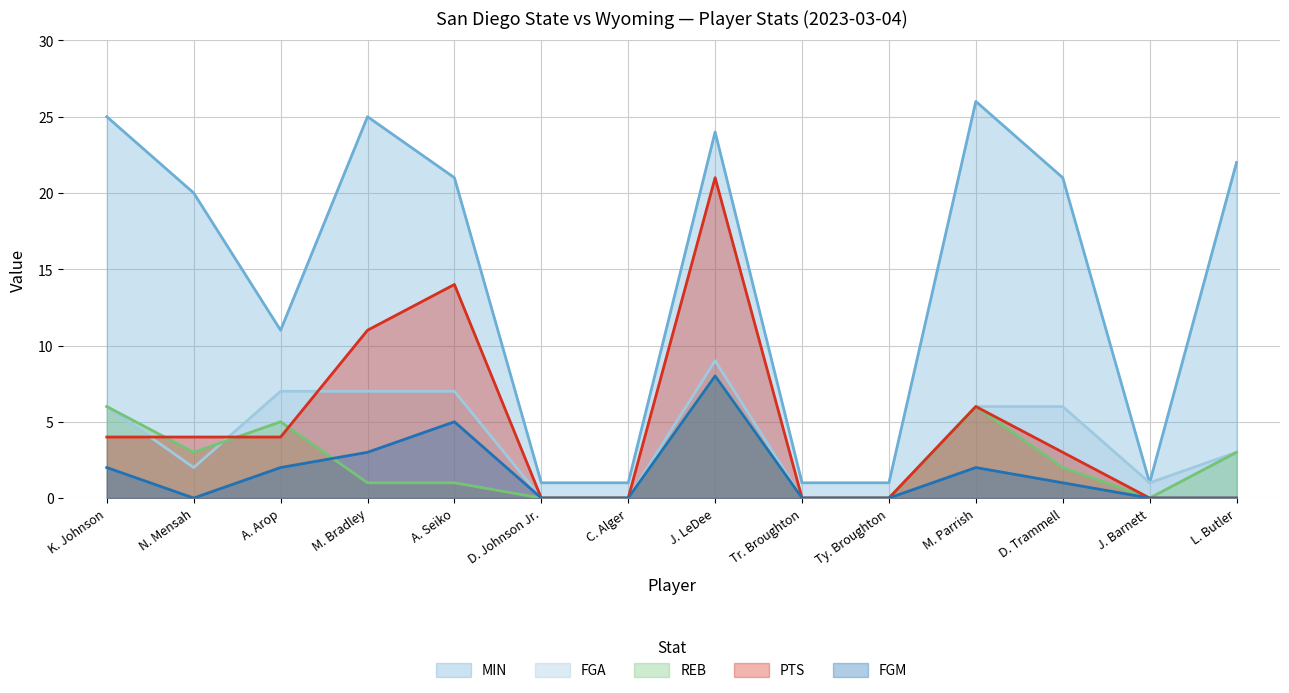

What is the difference between the maximum and second lowest values in the MIN series?

25